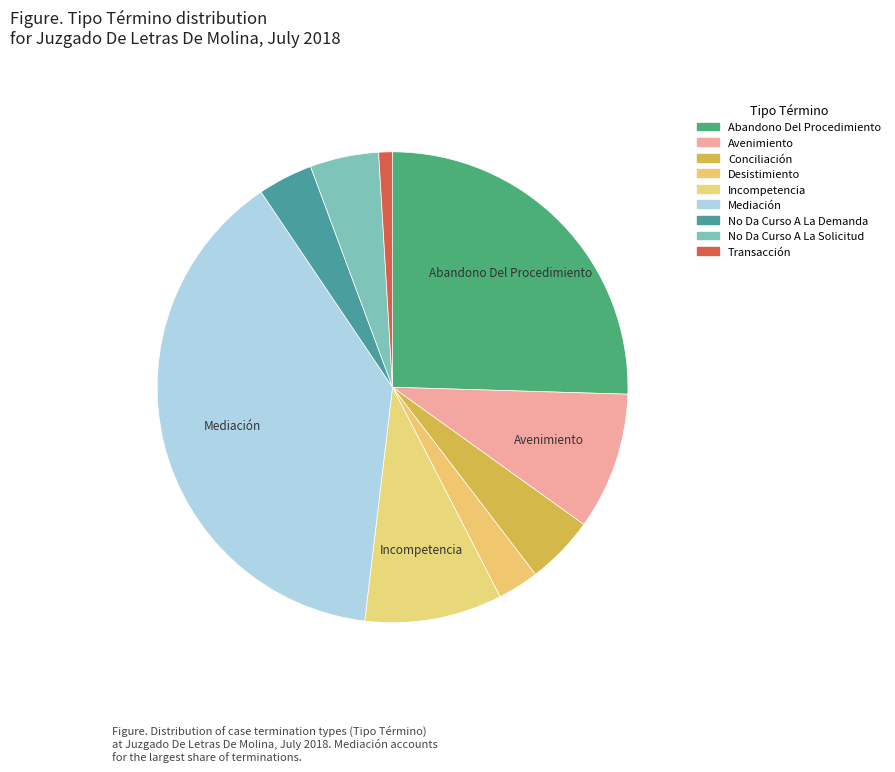

Does Avenimiento represent more than half of the total?

No